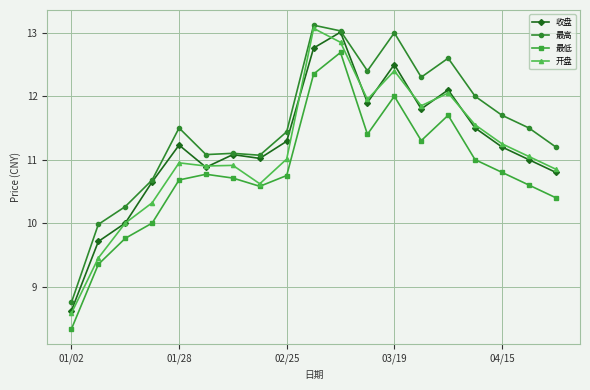

How many values in the 开盘 series are below 11?

9